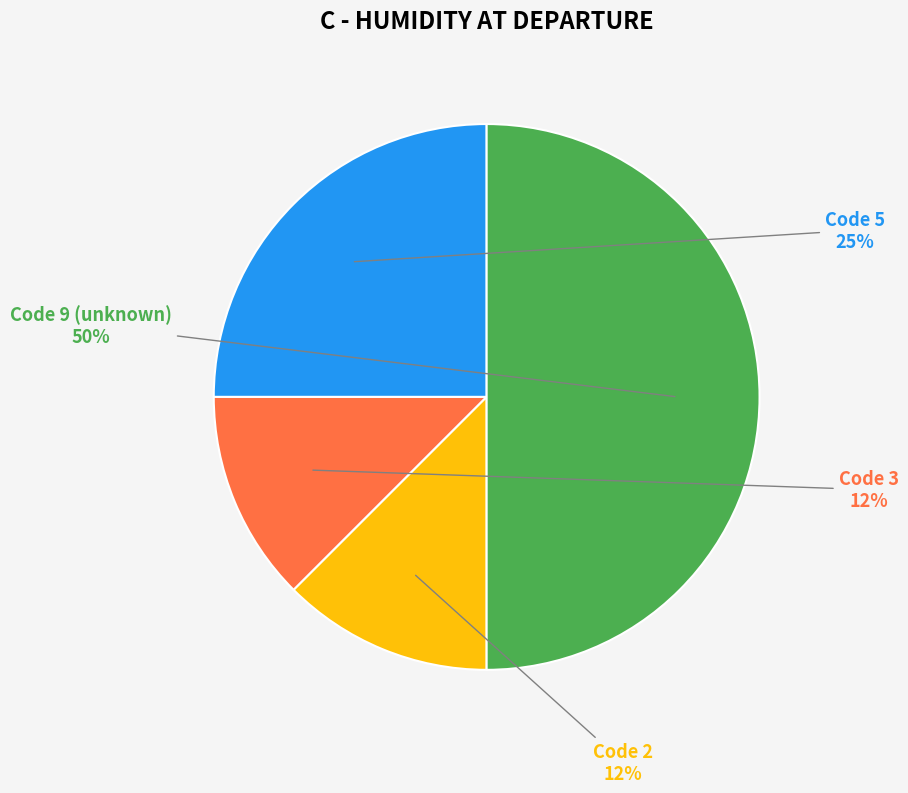

To the nearest percent, what is the average slice percentage?

25%